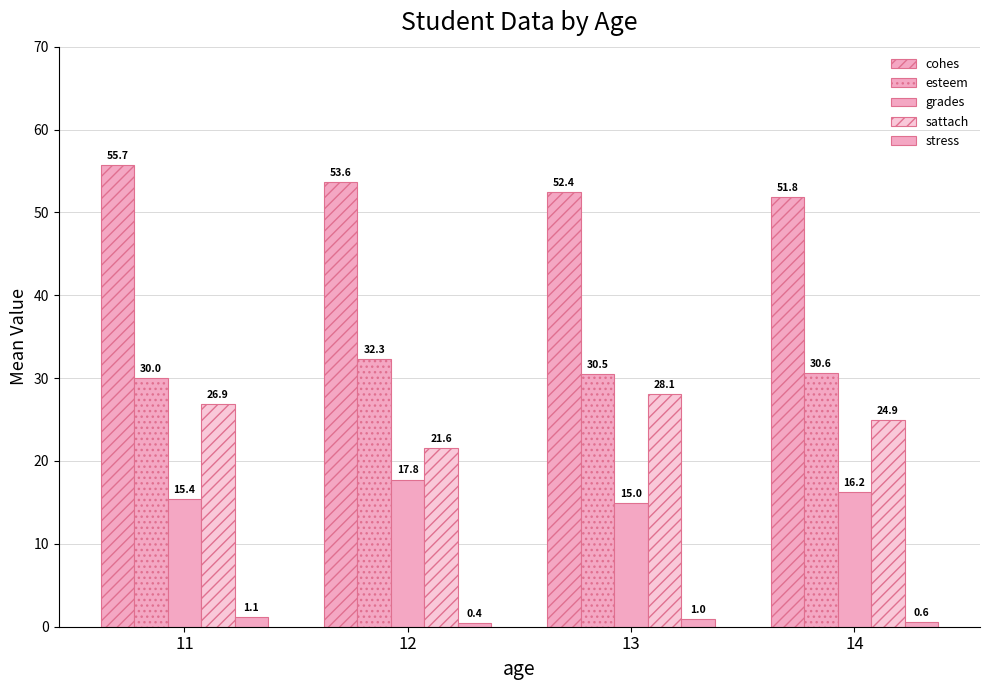

Where is sattach nearest to the value 24?

14